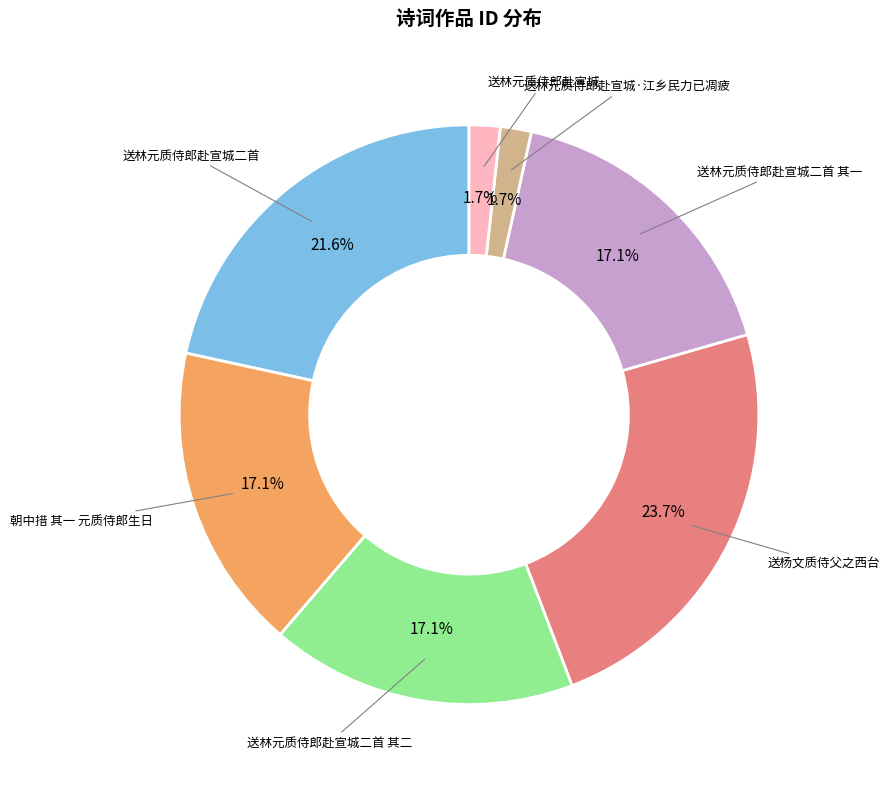

Is there a majority slice in this chart?

No